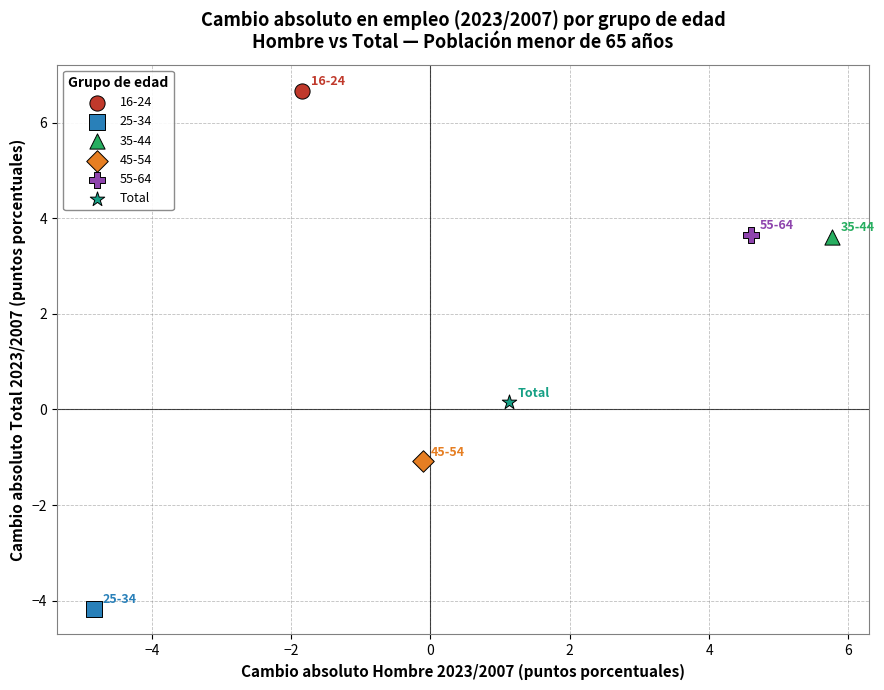

What are all the series names shown in the legend?

16-24, 25-34, 35-44, 45-54, 55-64, Total